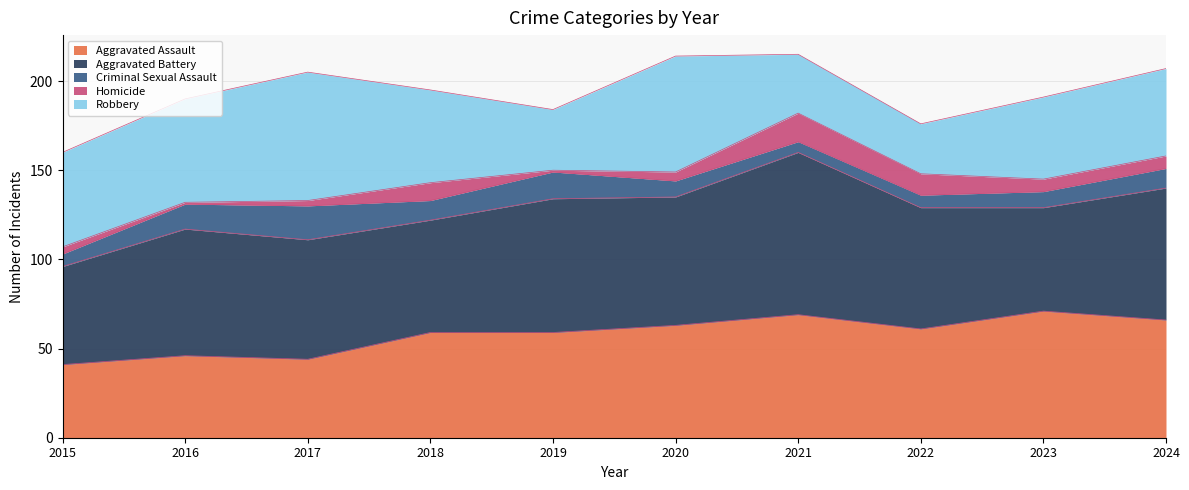

How many lines are shown in the chart?

5